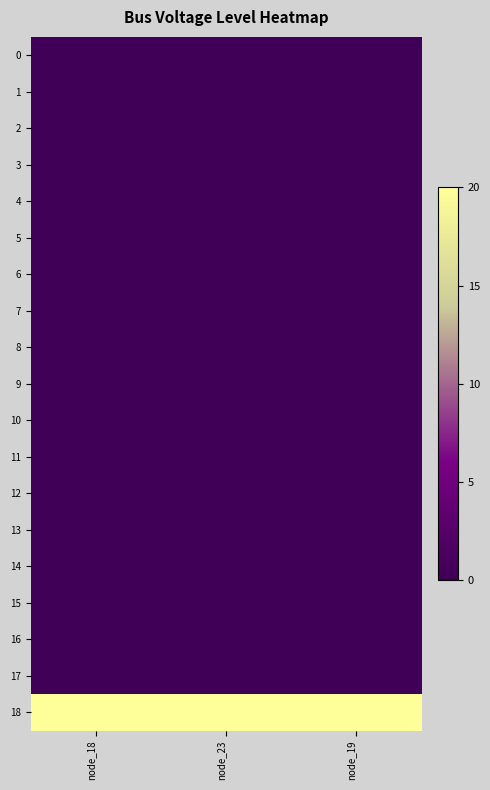

Reading right to left, extract all data points from this chart.

0: node_19=0.4	node_23=0.4	node_18=0.4
1: node_19=0.4	node_23=0.4	node_18=0.4
2: node_19=0.4	node_23=0.4	node_18=0.4
3: node_19=0.4	node_23=0.4	node_18=0.4
4: node_19=0.4	node_23=0.4	node_18=0.4
5: node_19=0.4	node_23=0.4	node_18=0.4
6: node_19=0.4	node_23=0.4	node_18=0.4
7: node_19=0.4	node_23=0.4	node_18=0.4
8: node_19=0.4	node_23=0.4	node_18=0.4
9: node_19=0.4	node_23=0.4	node_18=0.4
10: node_19=0.4	node_23=0.4	node_18=0.4
11: node_19=0.4	node_23=0.4	node_18=0.4
12: node_19=0.4	node_23=0.4	node_18=0.4
13: node_19=0.4	node_23=0.4	node_18=0.4
14: node_19=0.4	node_23=0.4	node_18=0.4
15: node_19=0.4	node_23=0.4	node_18=0.4
16: node_19=0.4	node_23=0.4	node_18=0.4
17: node_19=0.4	node_23=0.4	node_18=0.4
18: node_19=20.0	node_23=20.0	node_18=20.0